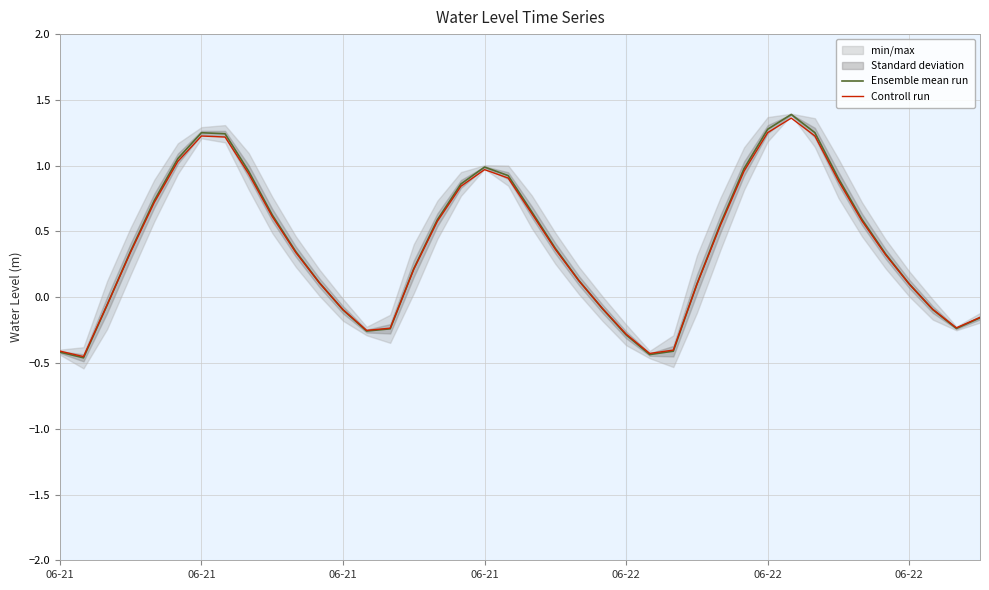

What is the minimum value shown in the chart?

-0.5